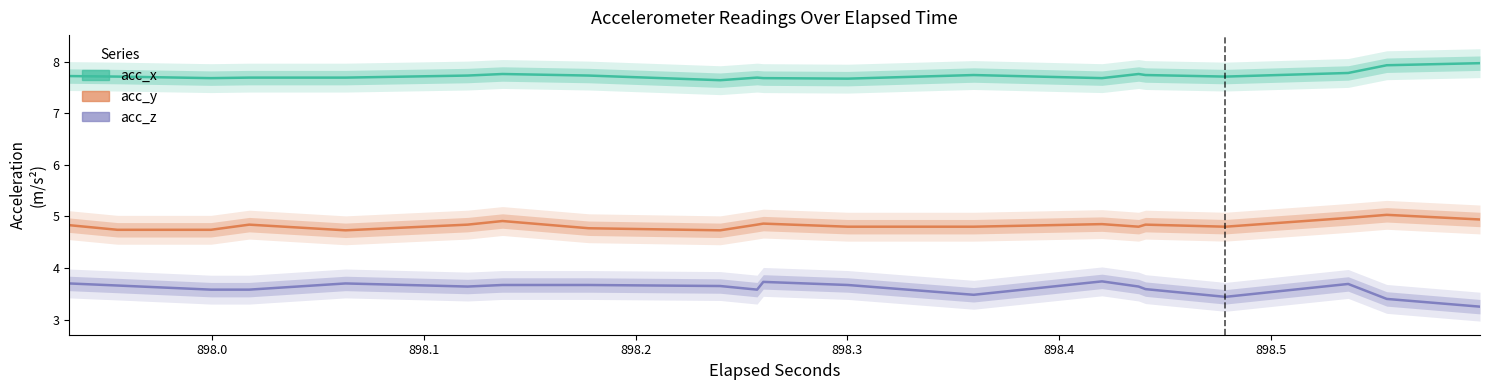

Rank the series by their maximum value, from highest to lowest.

acc_x, acc_y, acc_z